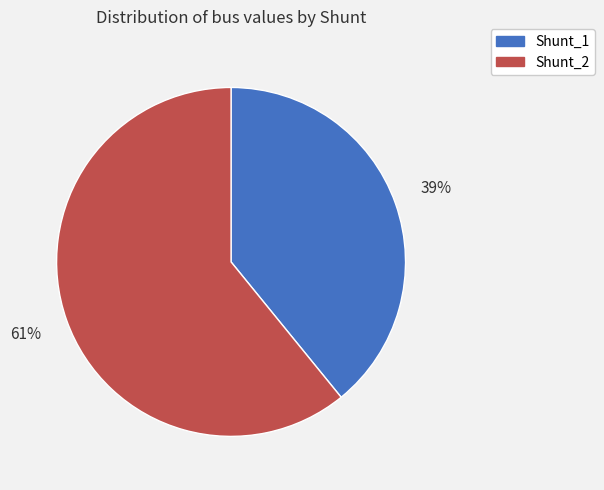

Is there any slice that represents more than half of the pie?

Yes